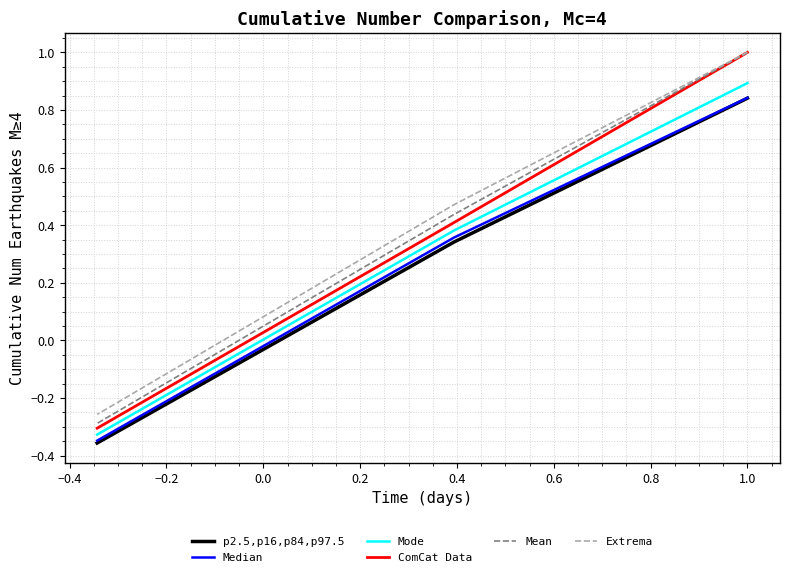

Is it true that Mean equals -0.1 at −0.2?

False